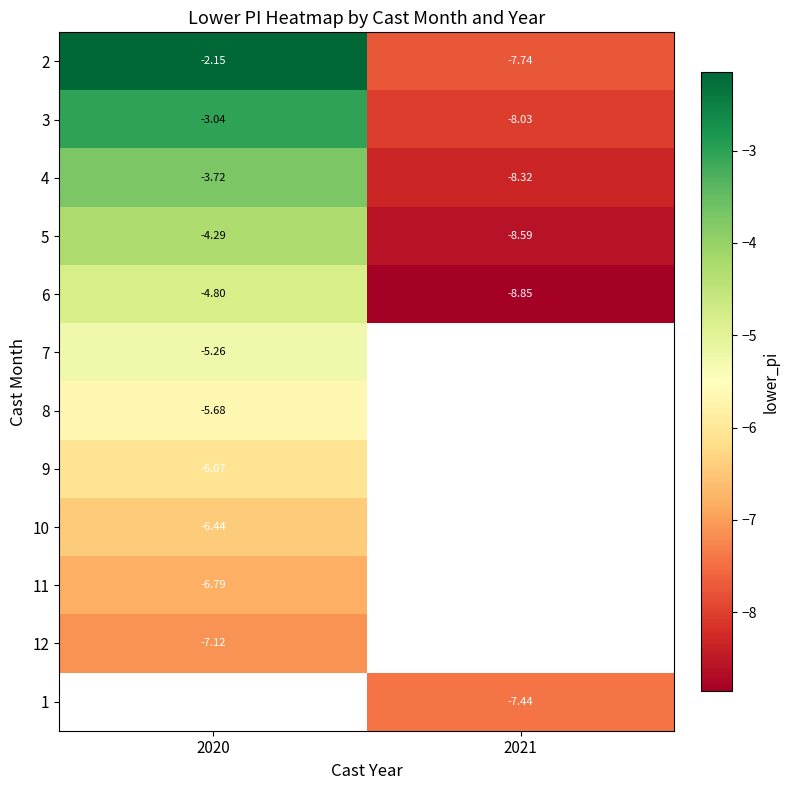

Between 2020 and 2021, which is larger?

2020